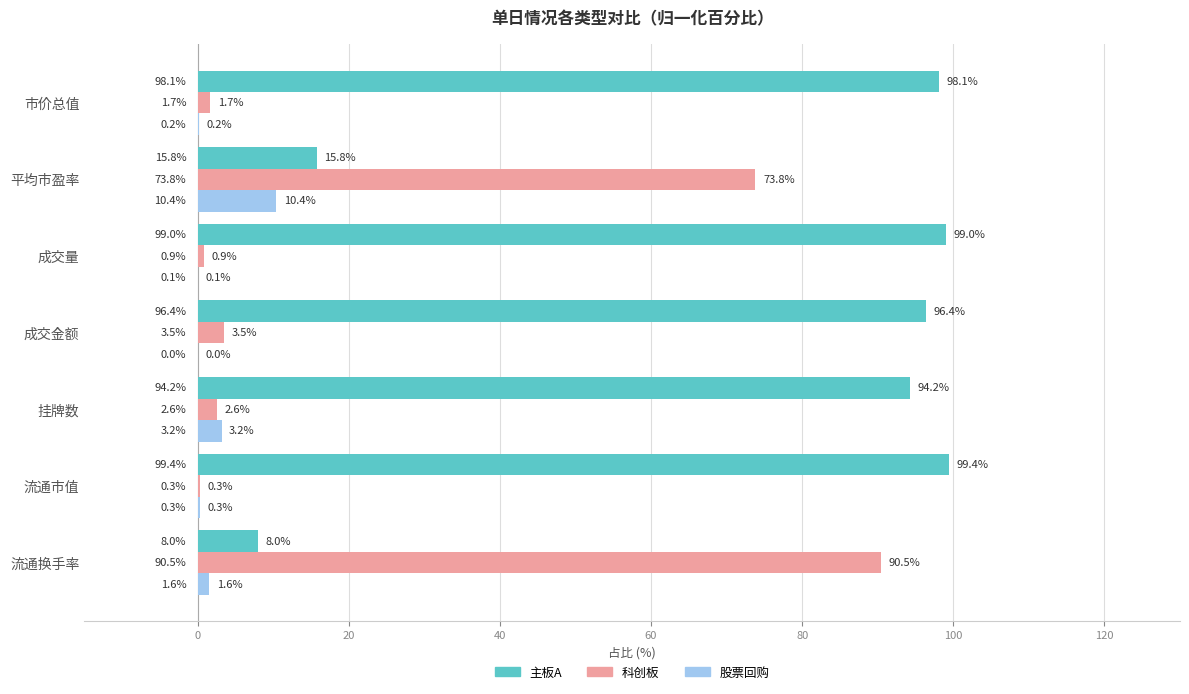

True or false: 股票回购 has a value of 10.4 at 平均市盈率.

True